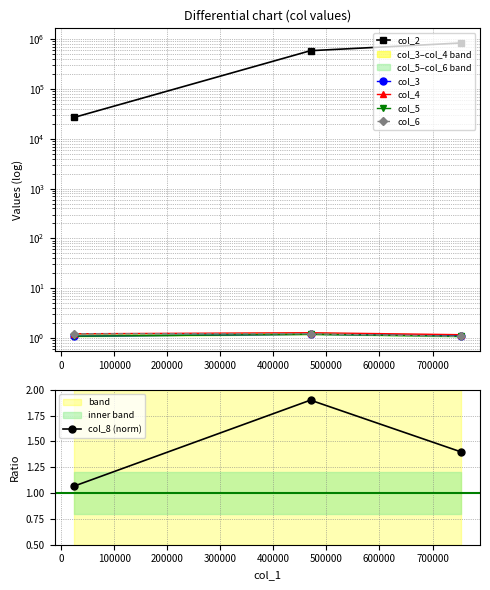

What is the highest value of the col_8 (norm) series?

1.9